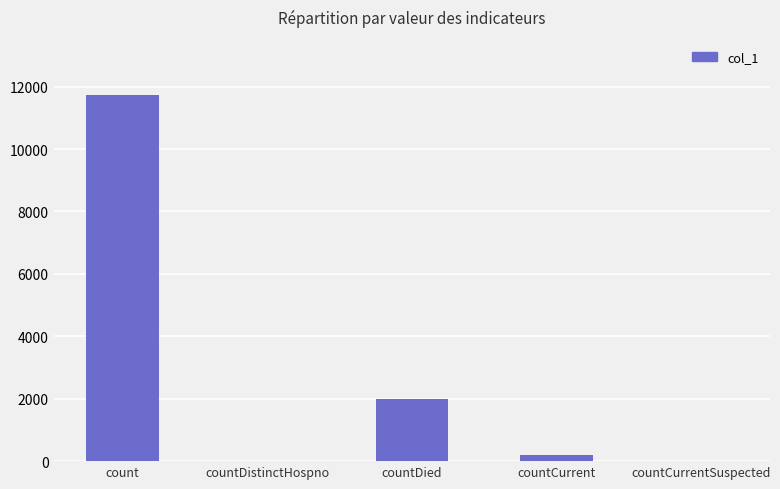

What is the average value?

2788